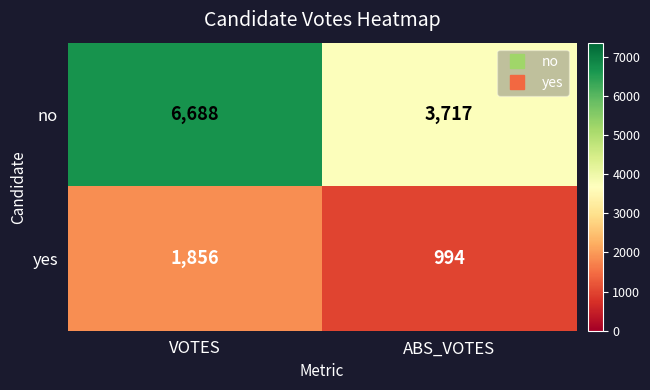

What is the minimum value for no?

3717